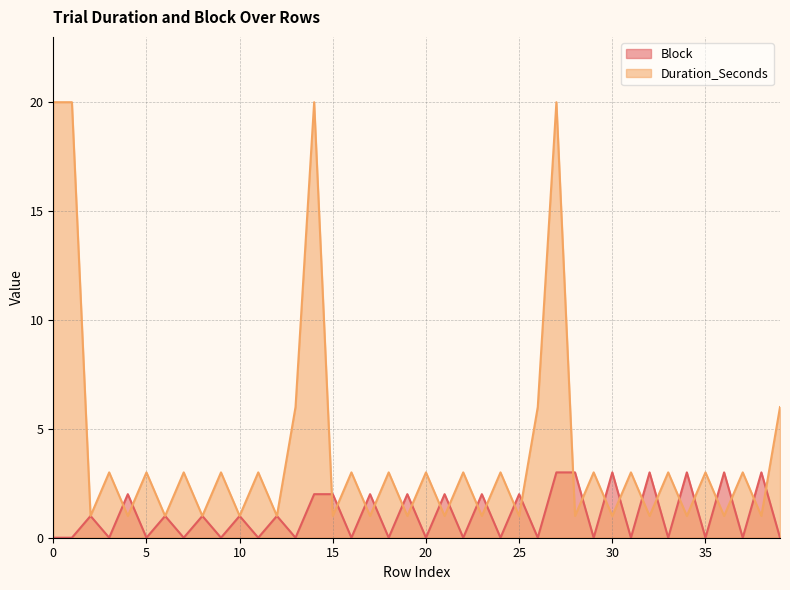

What is the maximum value for Duration_Seconds?

20